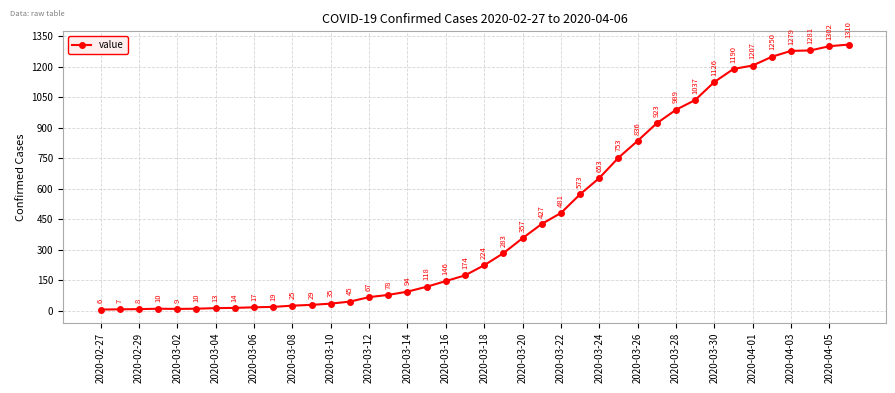

Reading left to right, what are all the values shown in this chart?

6	7	8	10	9	10	13	14	17	19	25	29	35	45	67	78	94	118	146	174	224	283	357	427	481	573	653	753	836	923	989	1037	1126	1190	1207	1250	1279	1281	1302	1310